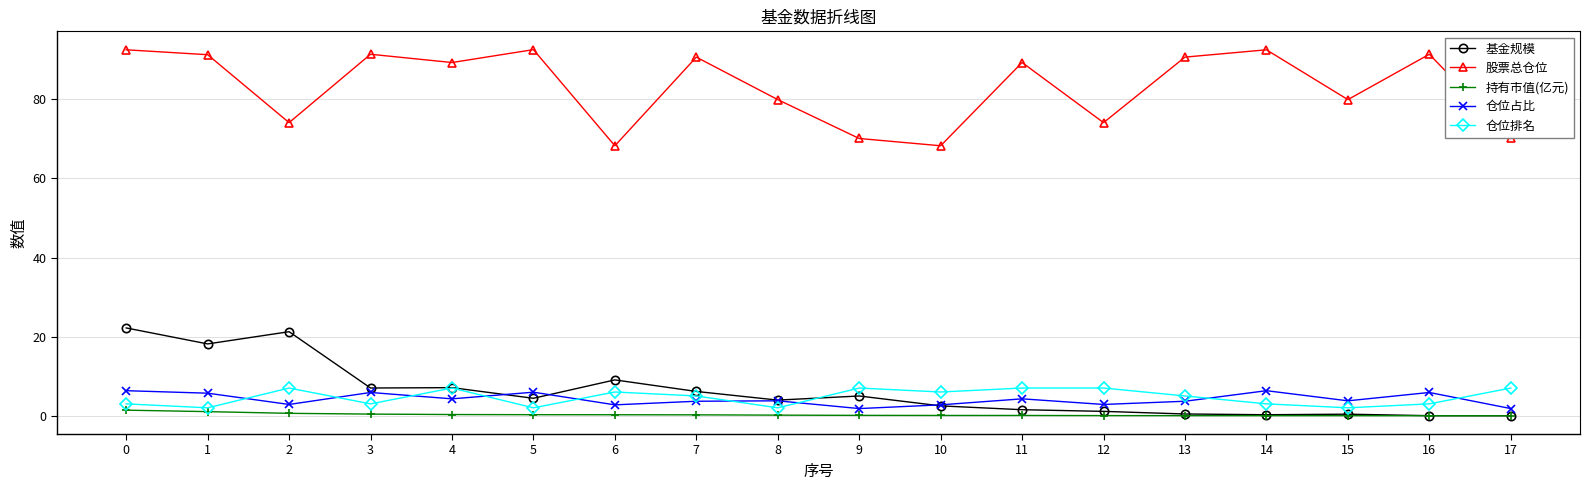

What are all the series names shown in the legend?

基金规模, 股票总仓位, 持有市值(亿元), 仓位占比, 仓位排名